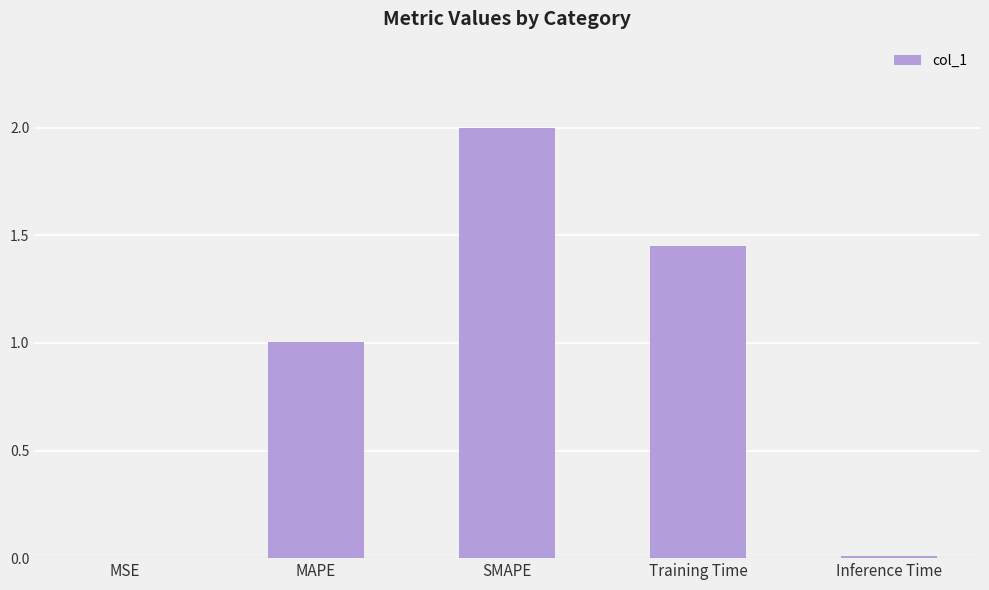

At which label does the data first exceed 1?

MAPE